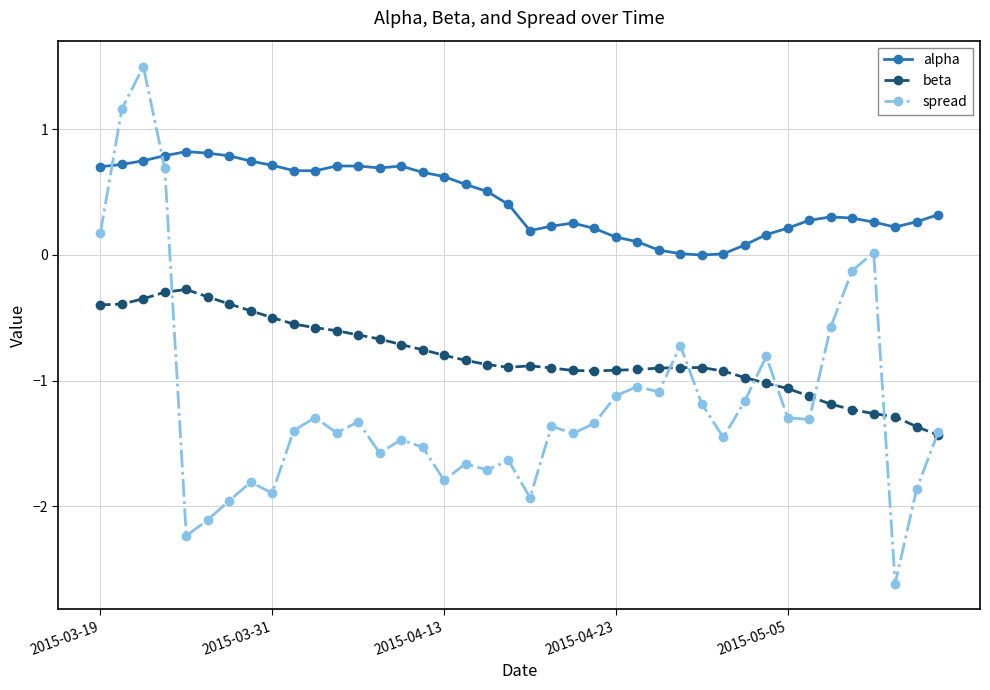

What is the average value of the alpha series?

0.4